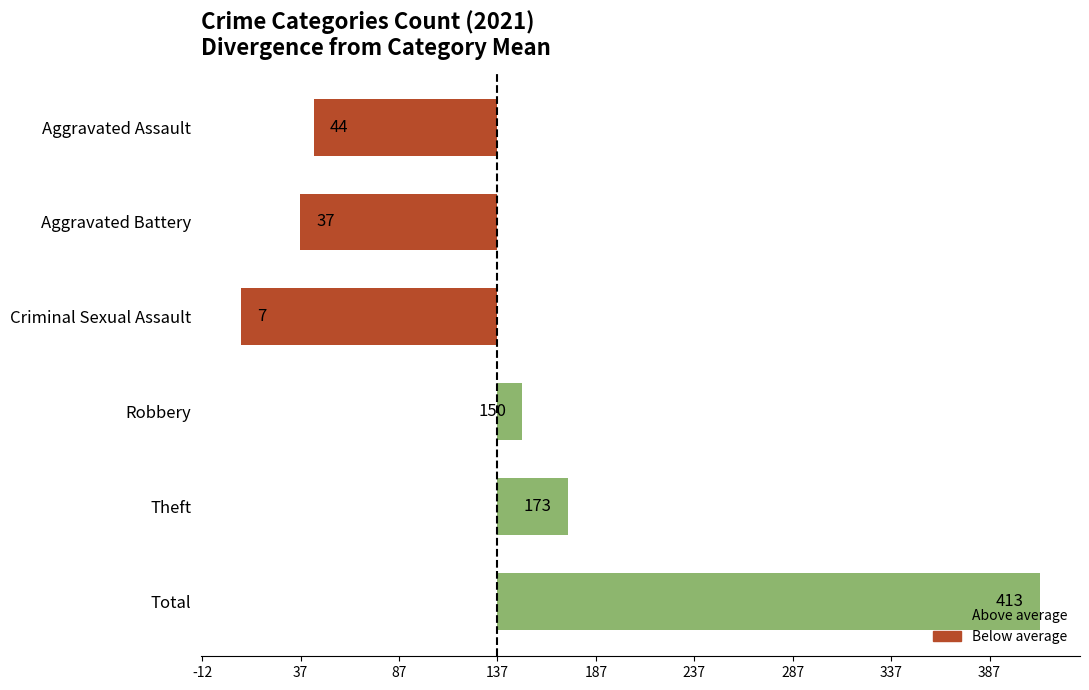

Are the bars horizontal?

Yes